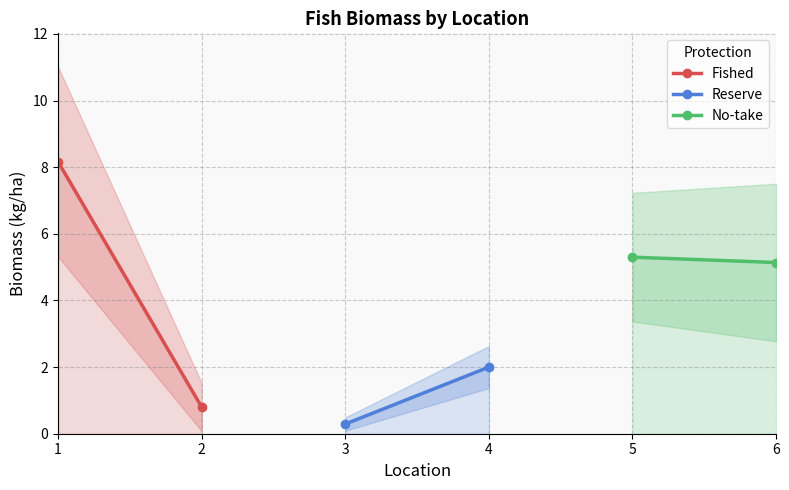

How many lines are shown in the chart?

3